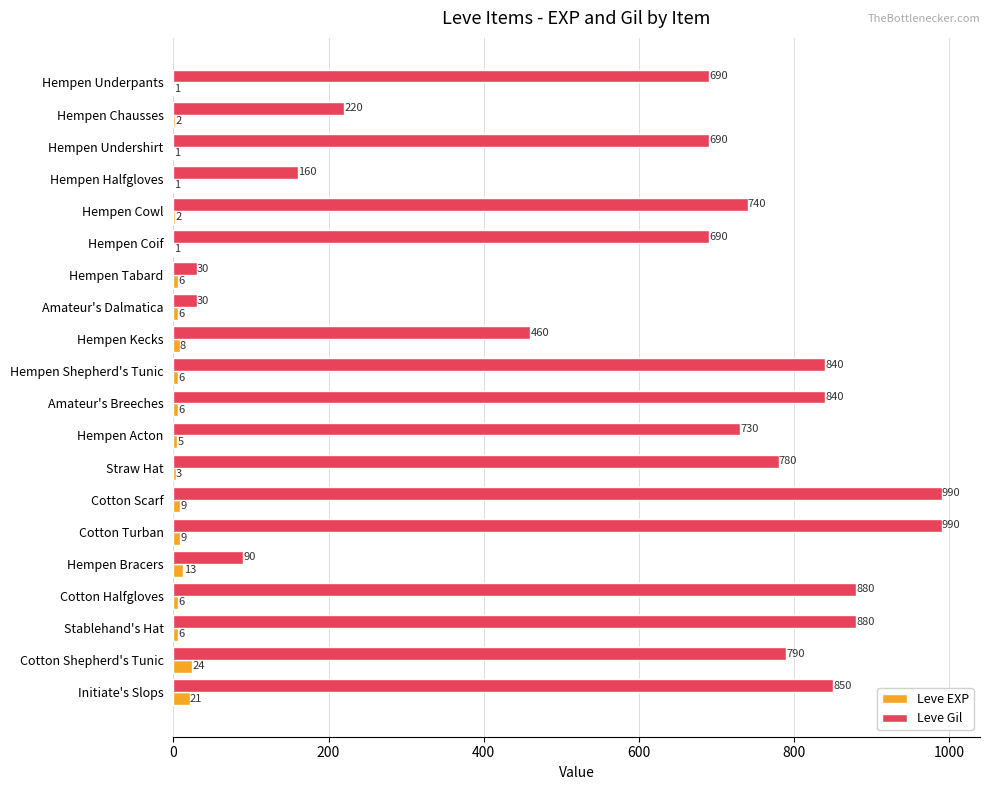

What is the sum of all Leve EXP values?

136